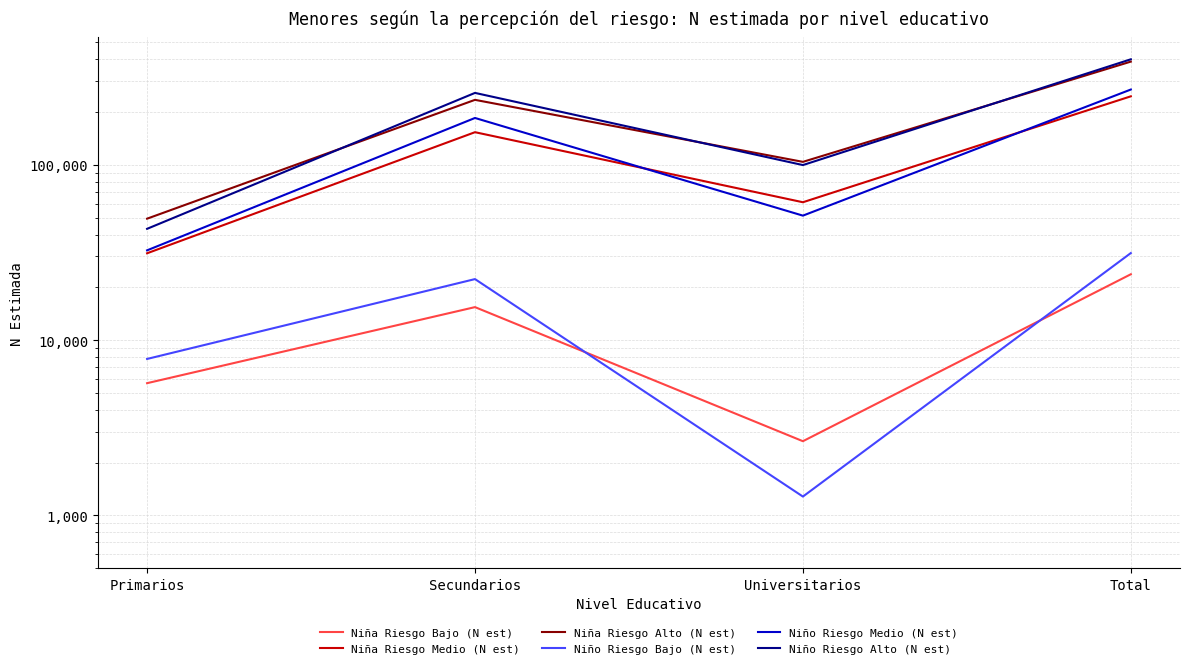

What is the average value of the Niño Riesgo Bajo (N est) series?

15678